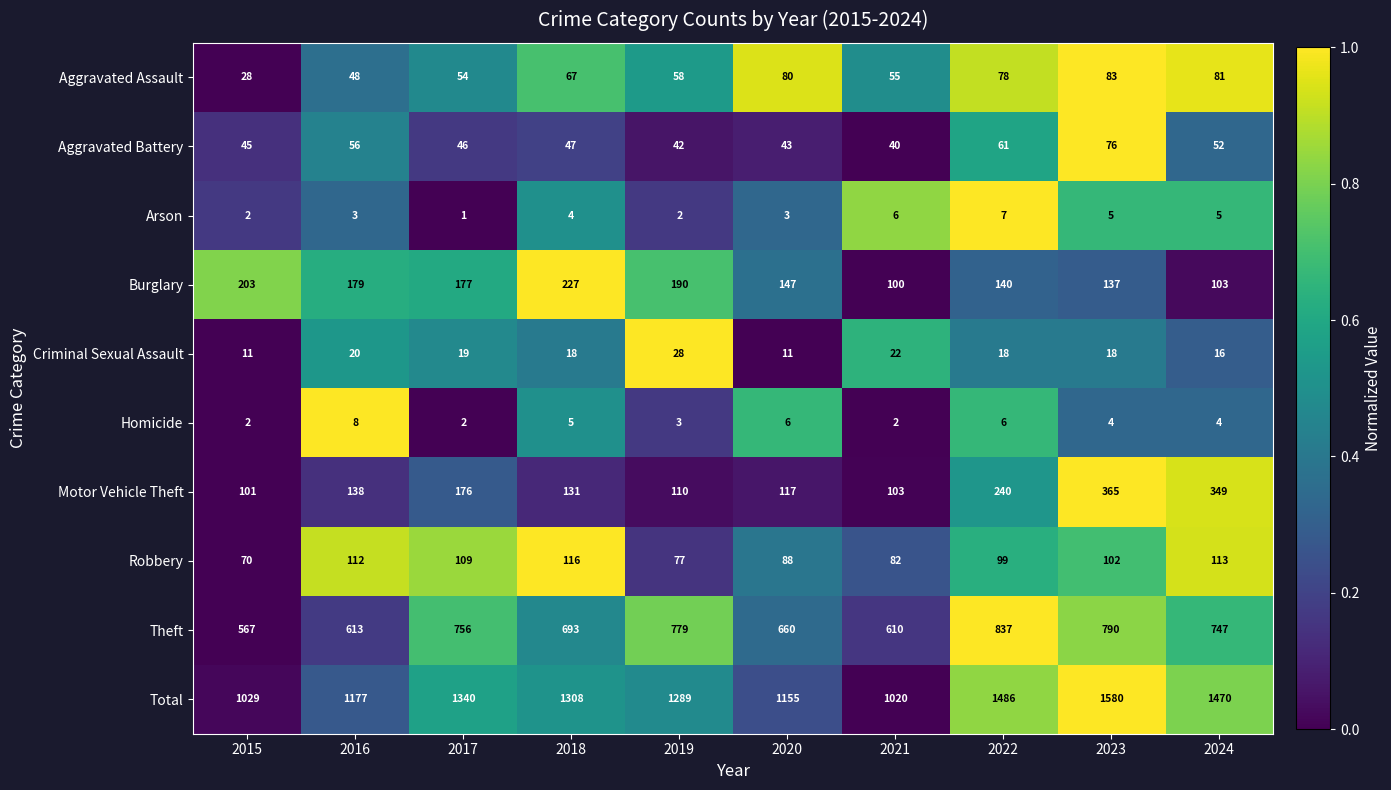

Is it true that Total equals 1155 at 2020?

True